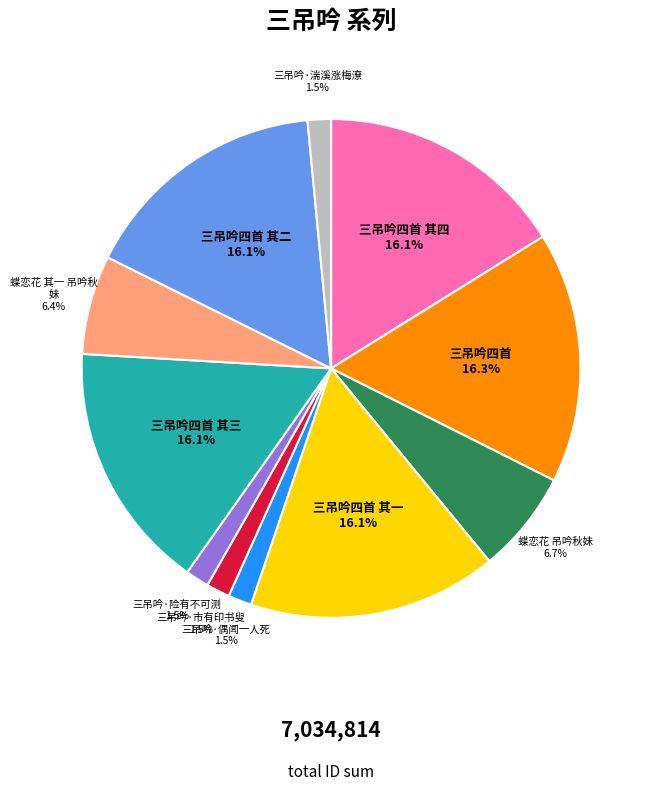

Does any single category account for the majority?

No